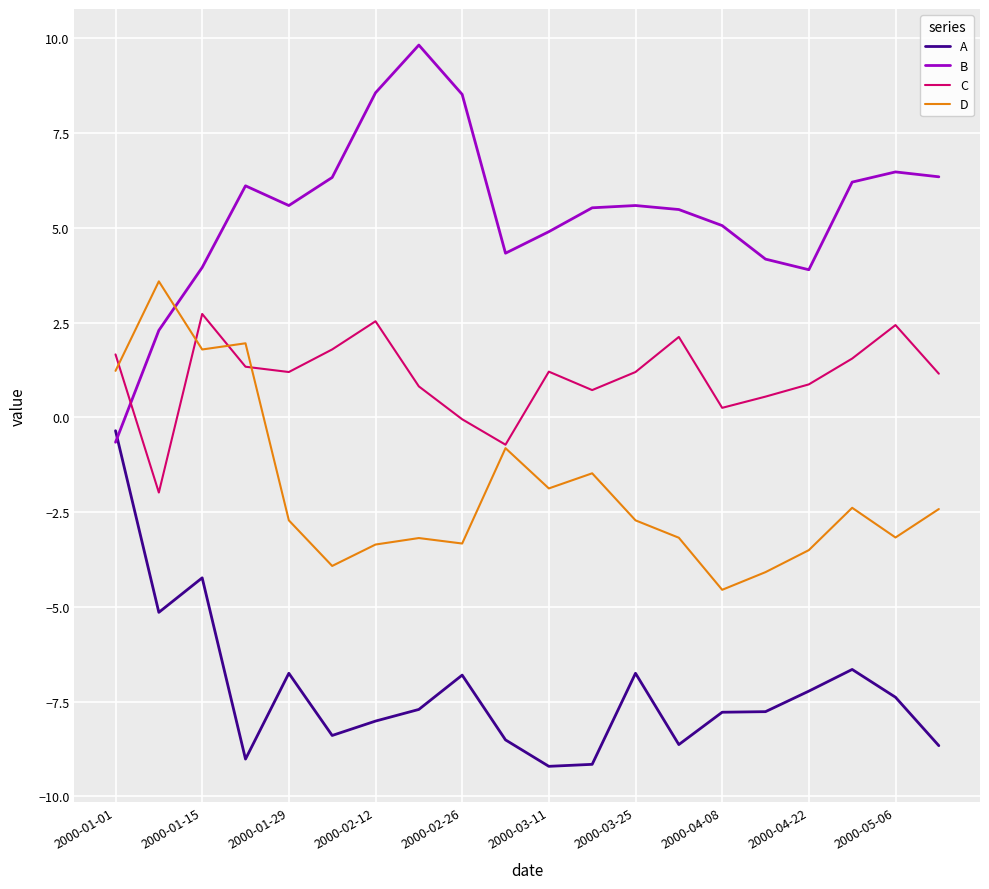

True or false: A and B cross at least once.

True